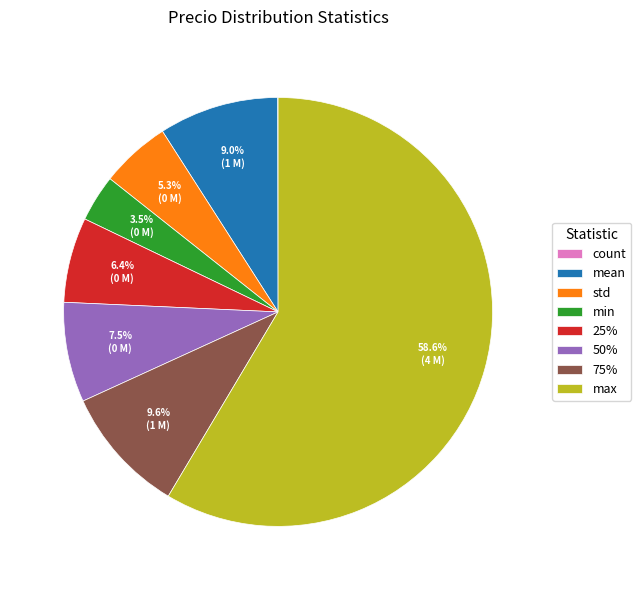

Is there a majority slice in this chart?

Yes